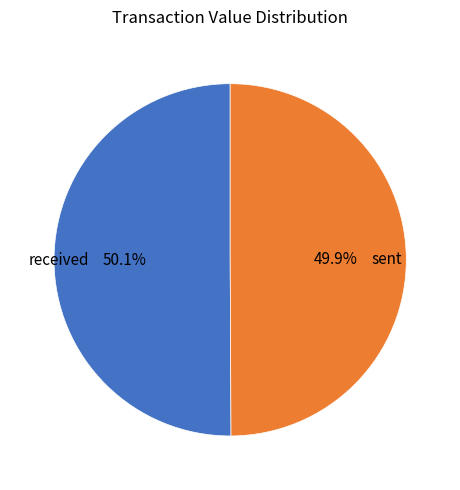

Does any single category account for the majority?

Yes